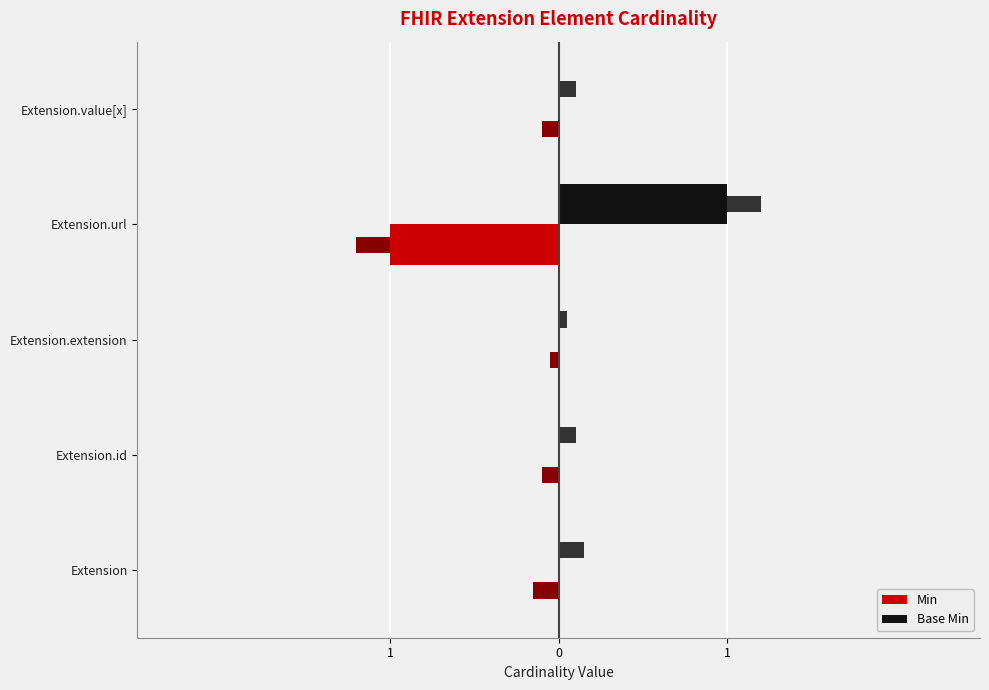

What is the sum of all Base Min values?

1